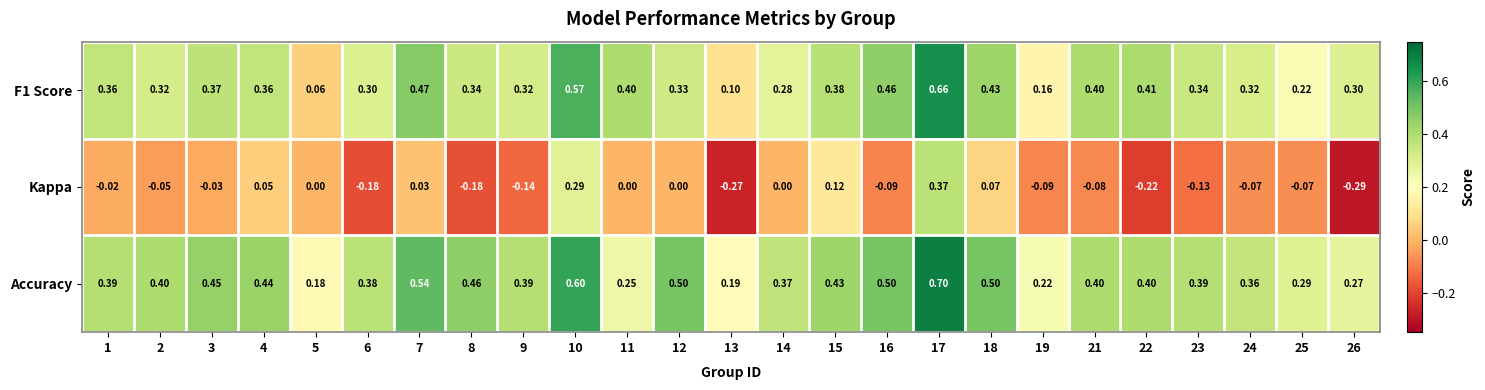

What is the total value across all series at 1?

0.7